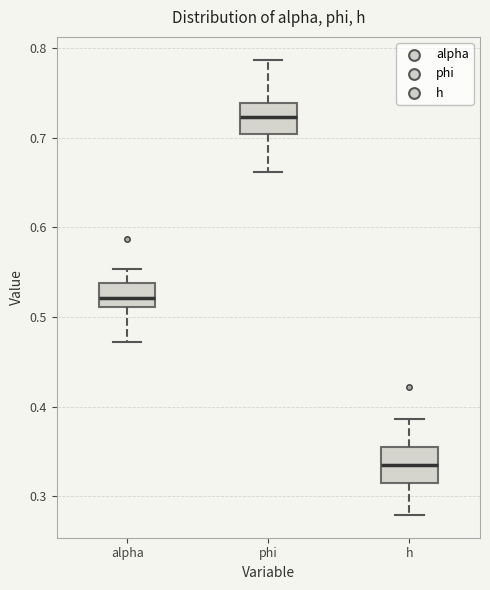

Reading left to right, read every box against the y-axis: the position of its median line, the range the box covers, and the ends of its whiskers. The values are not printed on the chart, so give them approximately, as read against the axis.

alpha: median 0.52, box 0.51 to 0.54, whiskers 0.47 to 0.55
phi: median 0.72, box 0.70 to 0.74, whiskers 0.66 to 0.79
h: median 0.34, box 0.32 to 0.35, whiskers 0.28 to 0.39